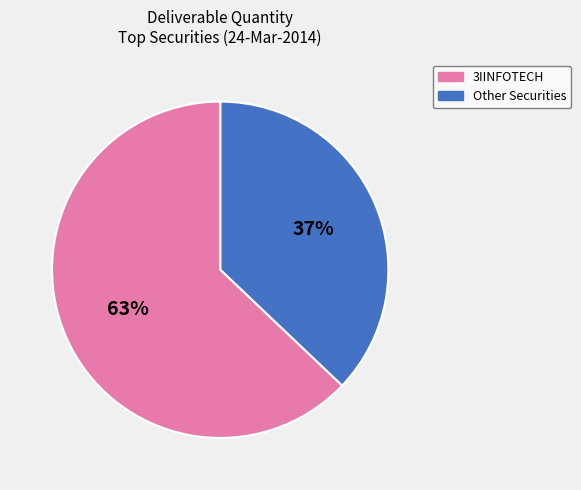

To the nearest percent, what is the average slice percentage?

50%